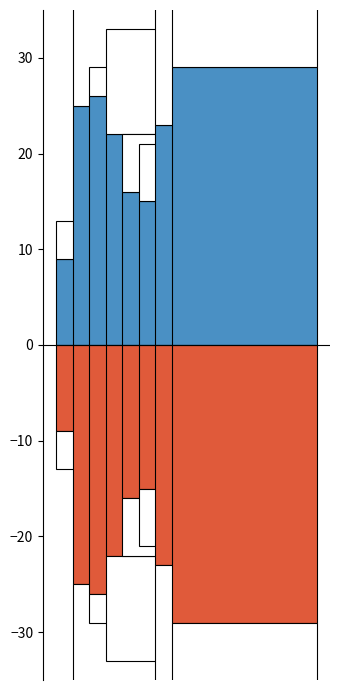

Is it true that K equals 14 at 7?

False